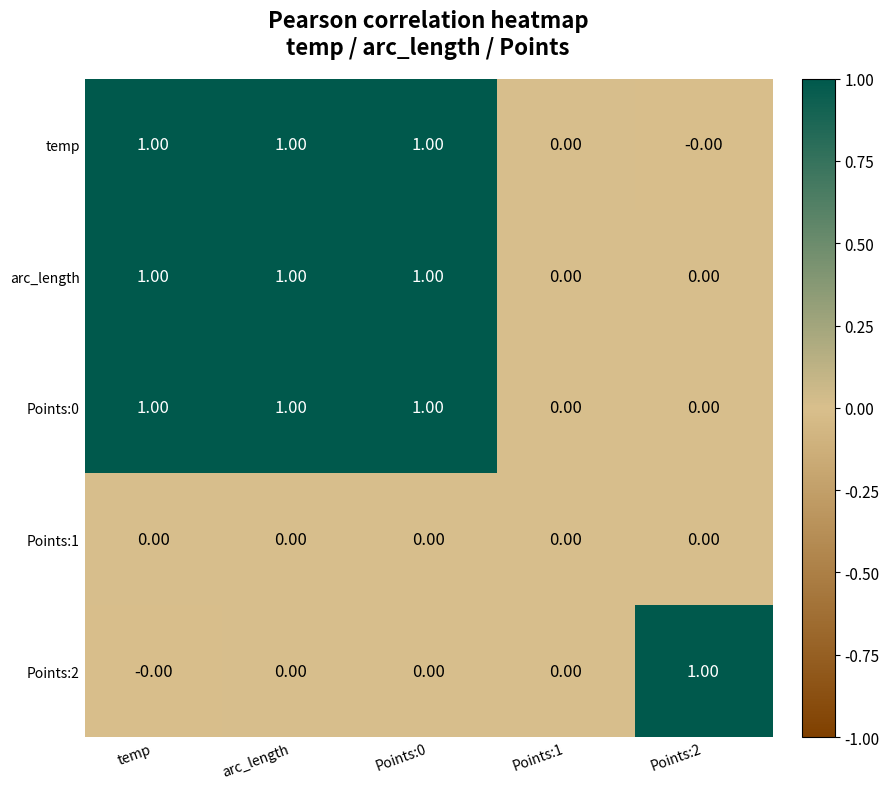

What is the total value across all series at Points:0?

3